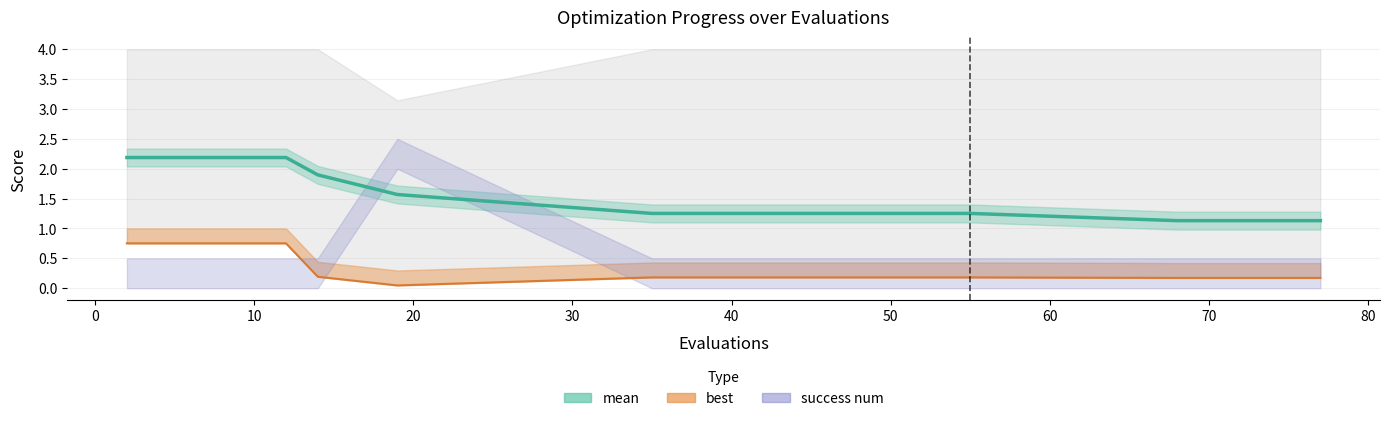

Is the value of best at 4 greater than the value of mean at 35?

No